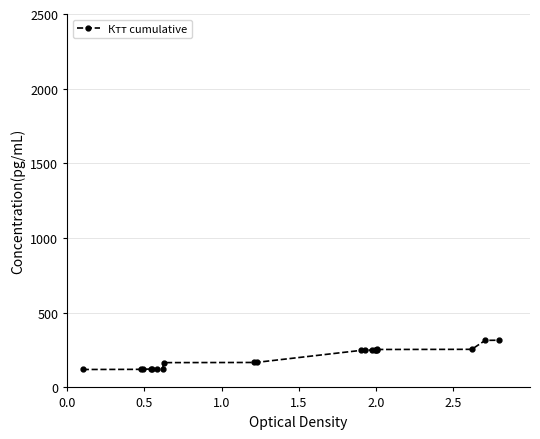

What is the average value?

200